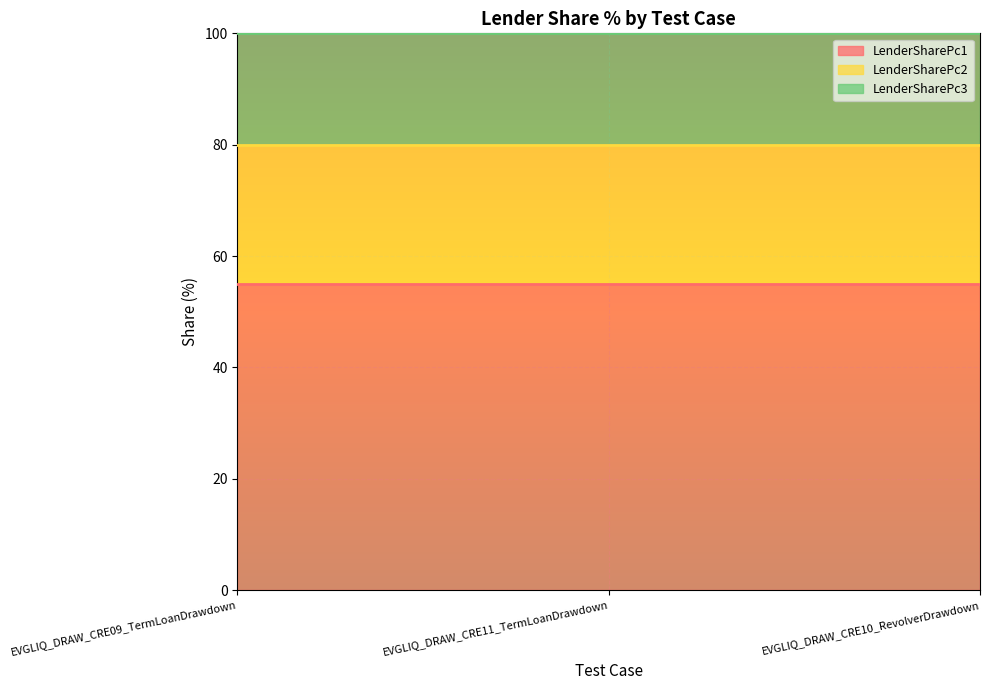

The value of LenderSharePc3 at EVGLIQ_DRAW_CRE10_RevolverDrawdown is 27. True or false?

False